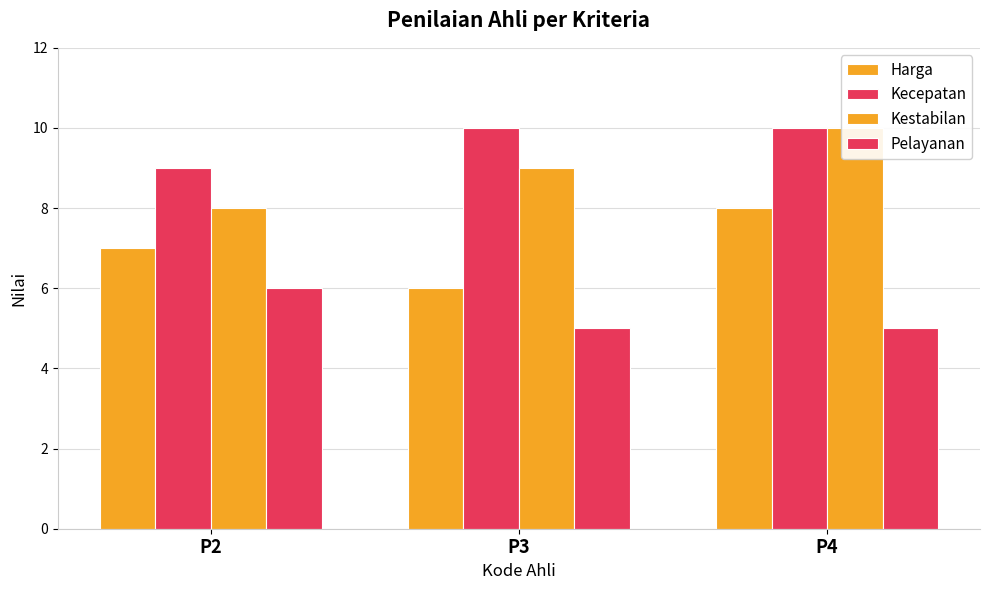

Reading left to right, list all the values displayed in this chart.

Harga: P2=7	P3=6	P4=8
Kecepatan: P2=9	P3=10	P4=10
Kestabilan: P2=8	P3=9	P4=10
Pelayanan: P2=6	P3=5	P4=5